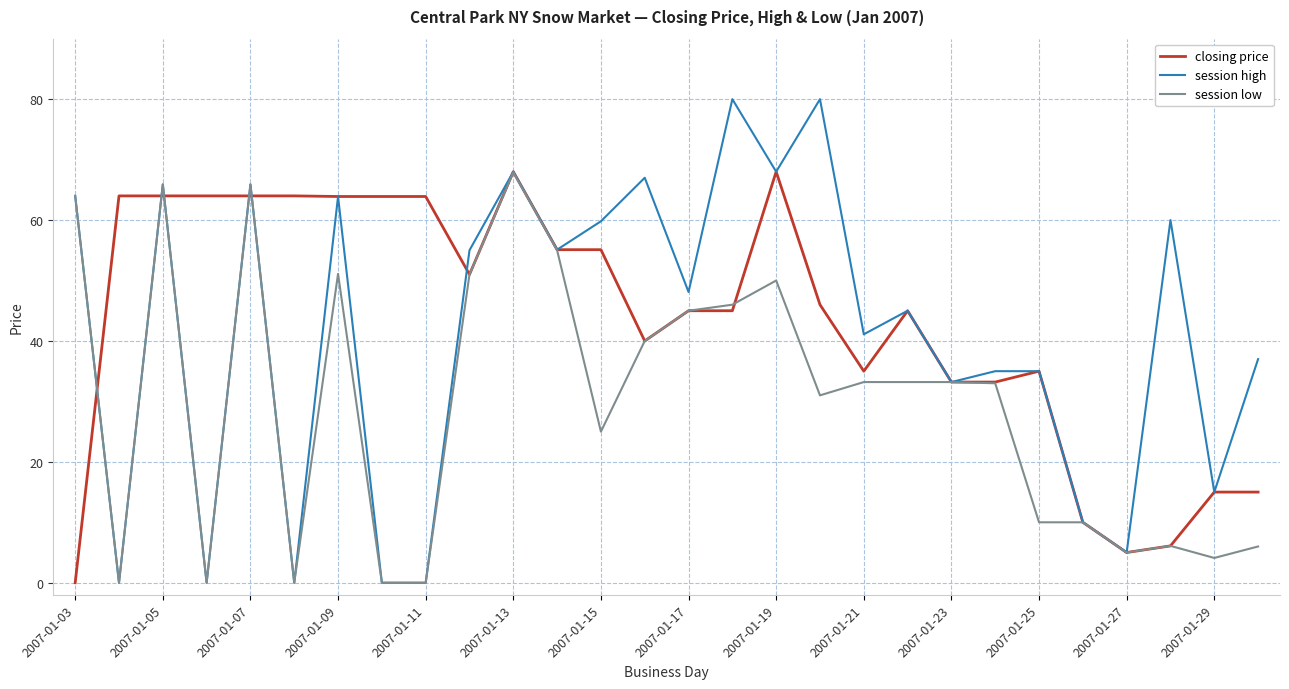

List the series in order of their overall mean, highest first.

closing price, session high, session low